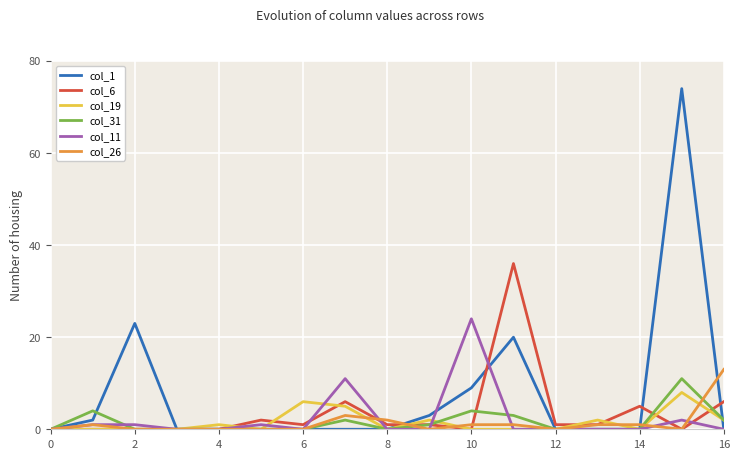

What is the sum of all col_11 values?

40